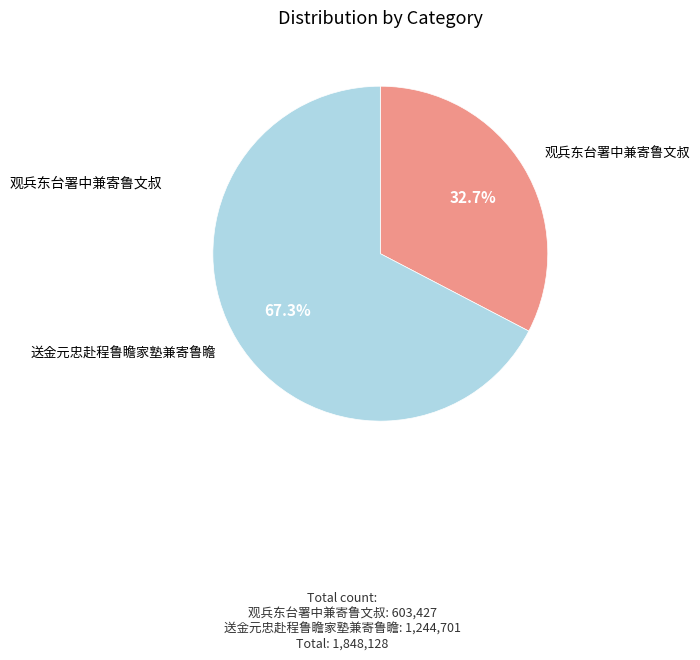

Does 送金元忠赴程鲁瞻家塾兼寄鲁瞻 represent more than half of the total?

Yes